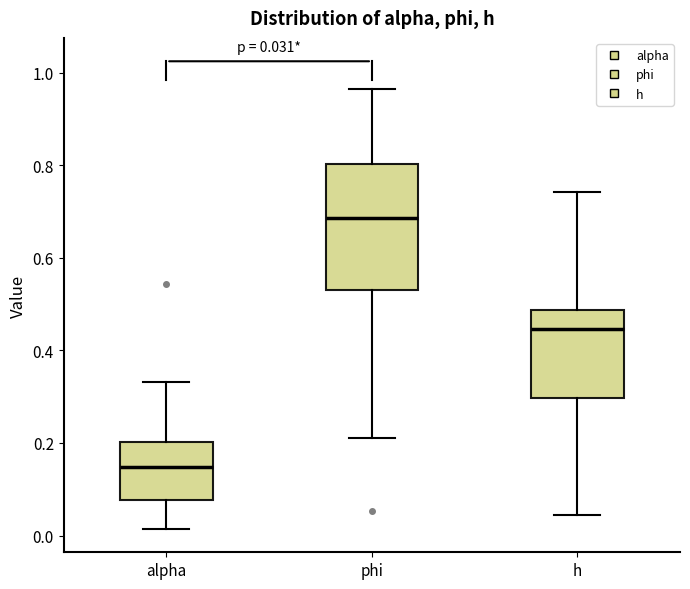

Which box's median line is the highest?

phi